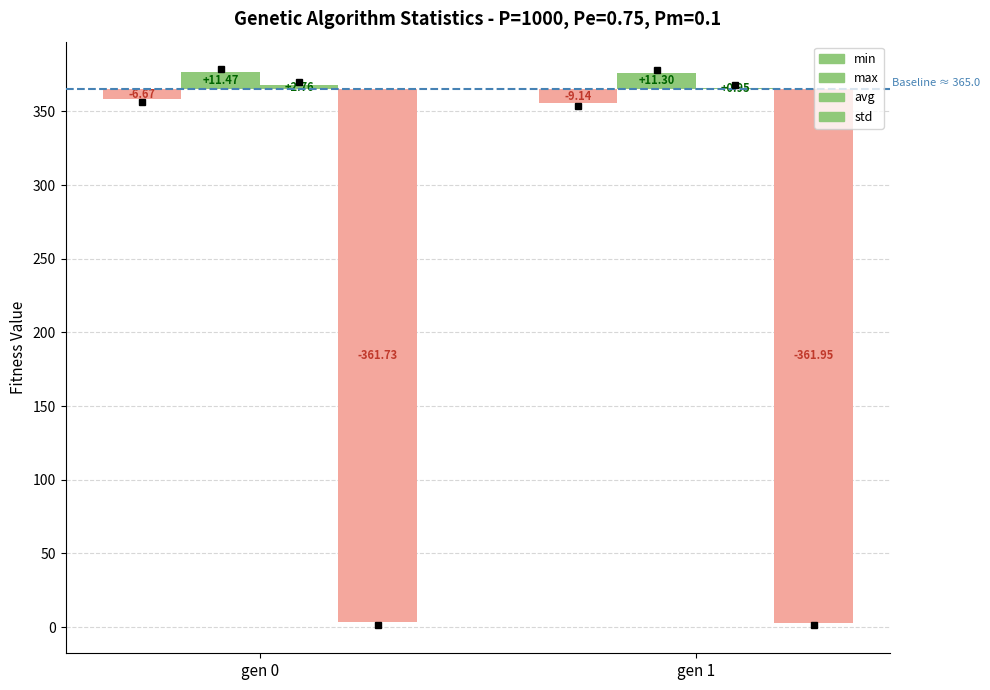

What is the average value of the min series?

-7.9